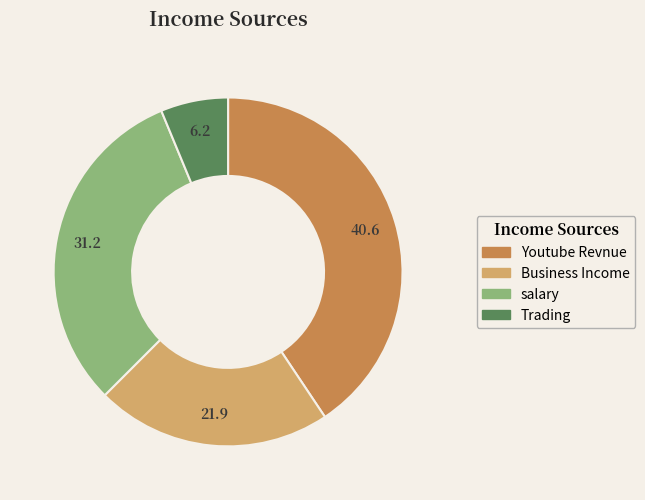

What is the ratio of the value at Business Income to the value at salary?

0.7